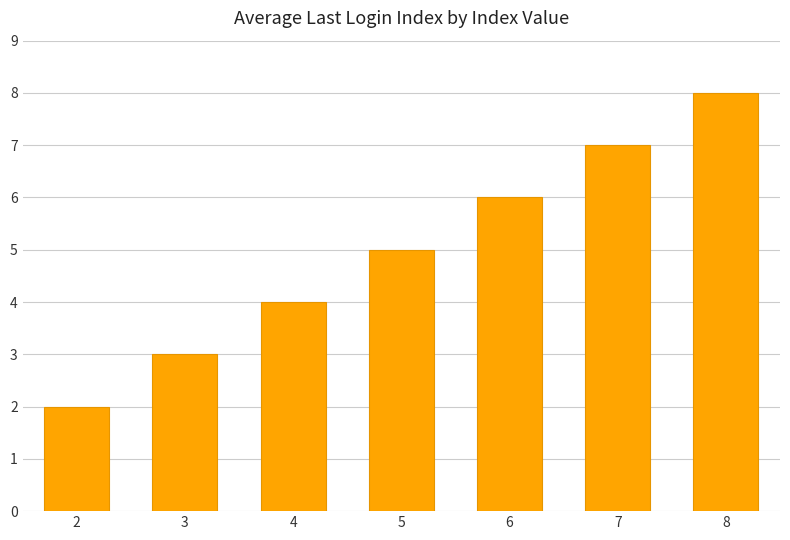

Are the bars horizontal?

No